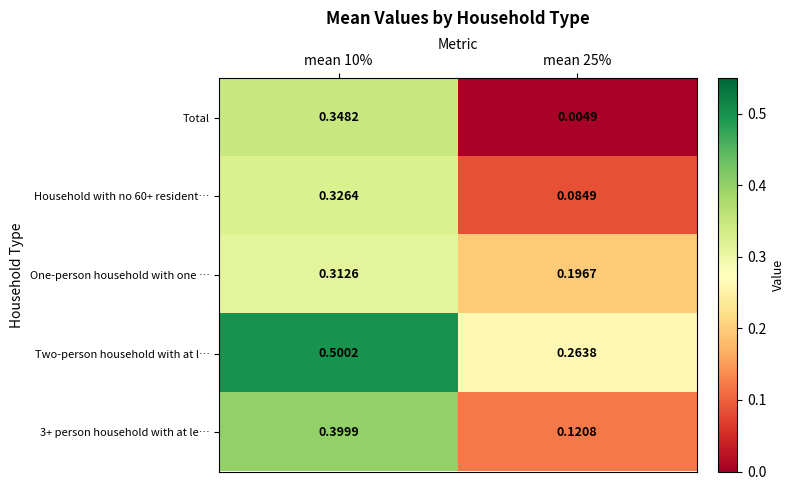

Which series has the largest range (max minus min)?

Total